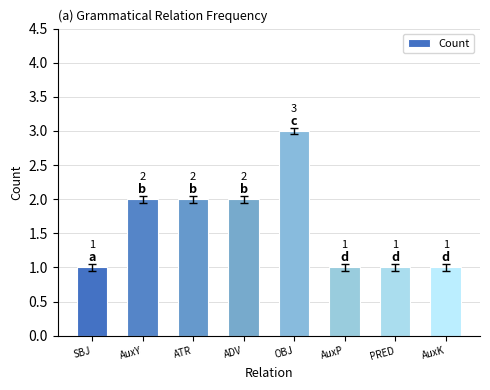

What is the approximate value at AuxK?

1